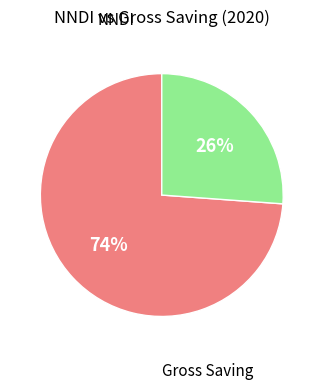

Does any single category account for the majority?

Yes